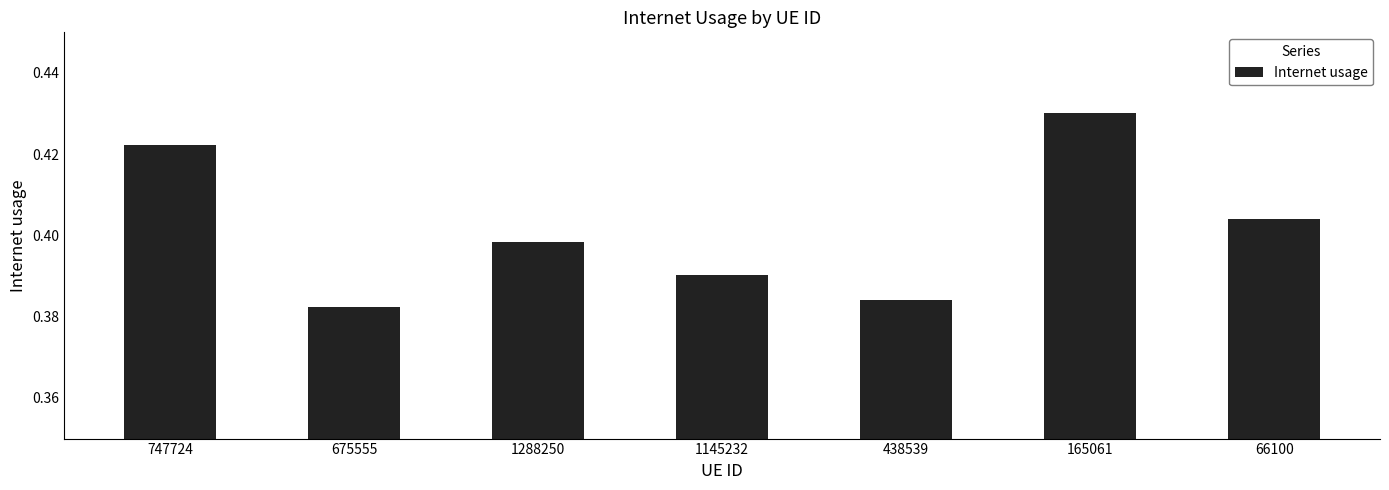

What is the label of the 5th bar from the right?

1288250